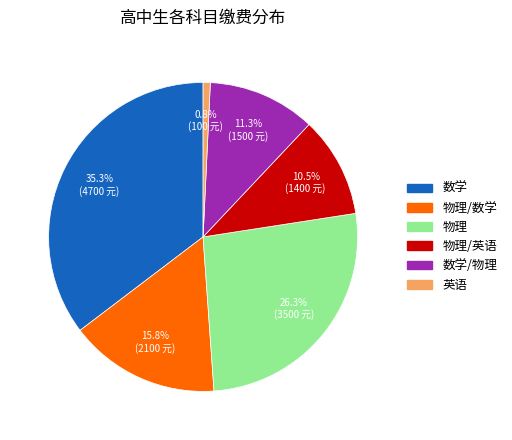

Is there a majority slice in this chart?

No